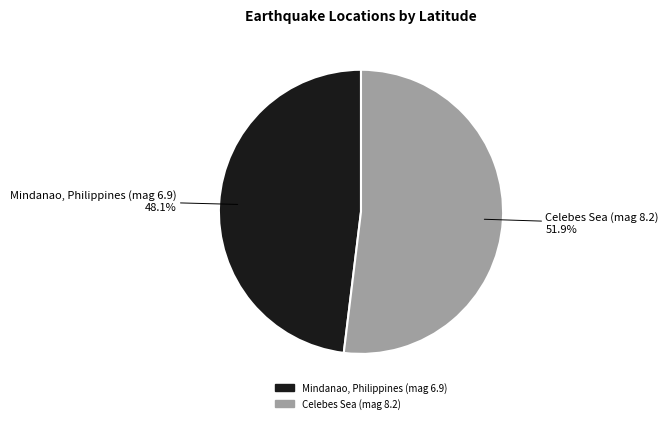

How much of the chart is everything except Celebes Sea (mag 8.2)?

48.1%